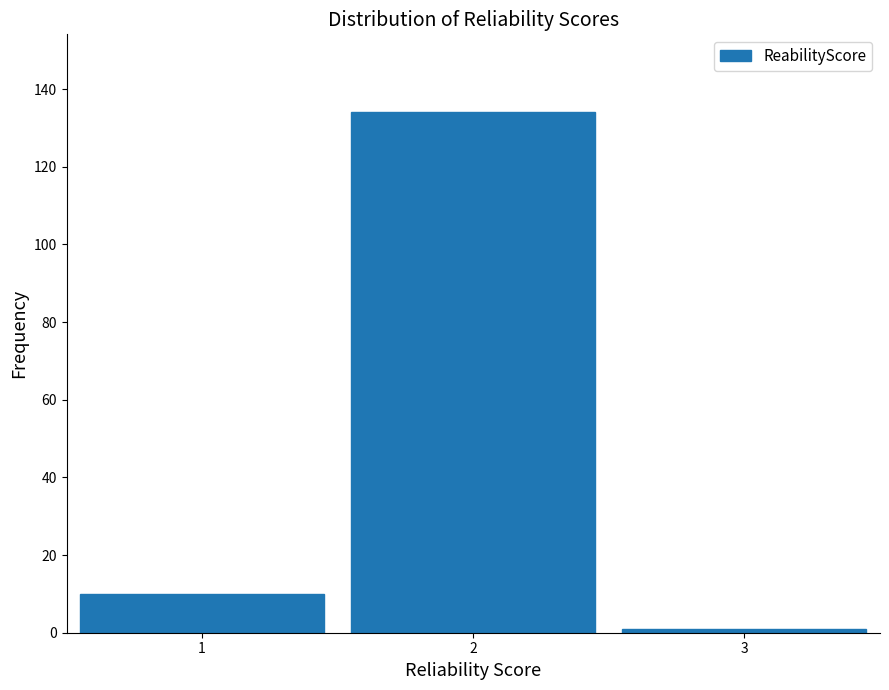

Over which range of the x-axis is the bar tallest?

1.5 to 2.5